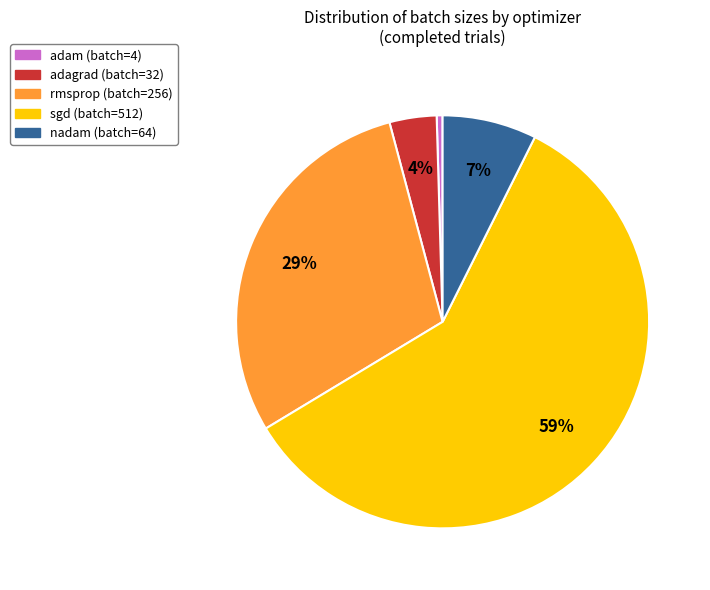

Is the sum of adam and rmsprop greater than half?

No